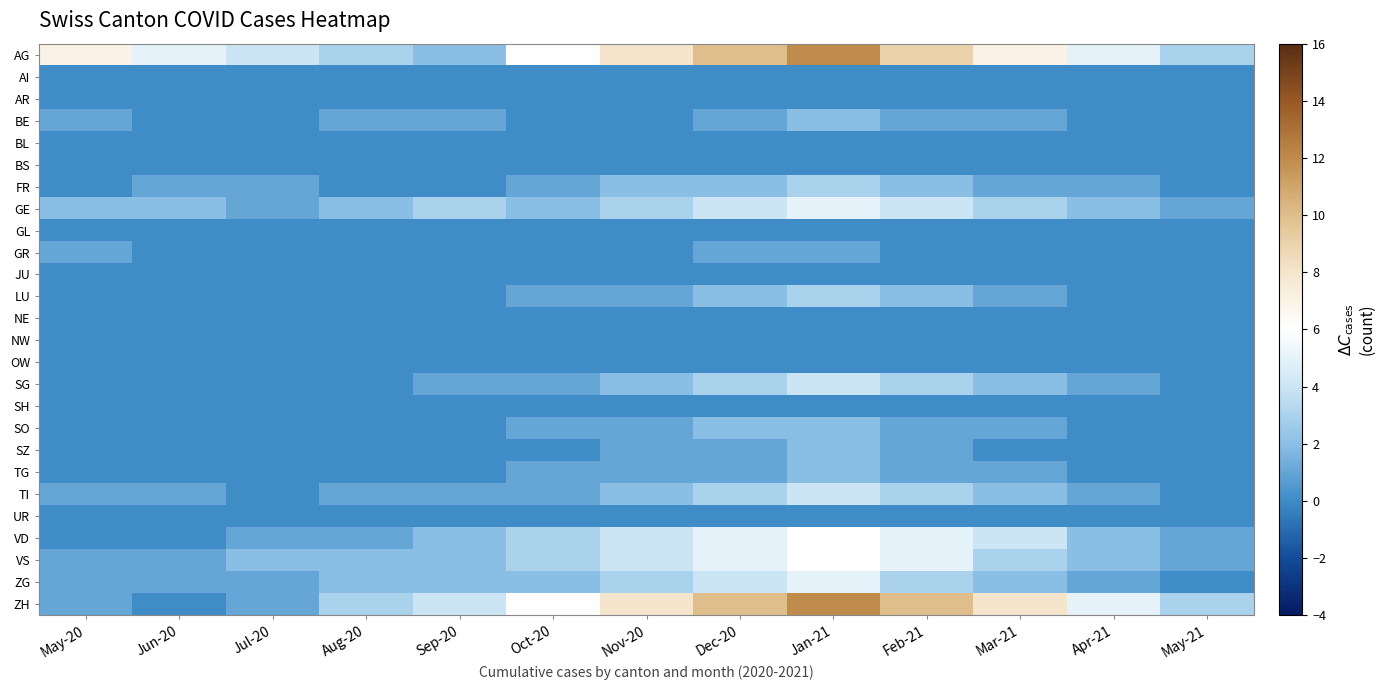

At which category is the sum across all series the highest?

Jan-21